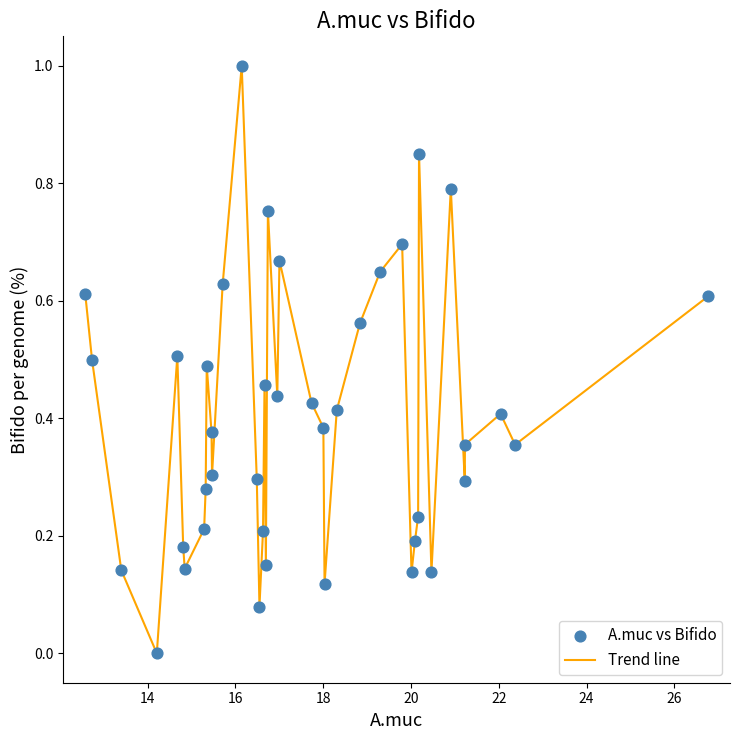

What is the maximum value shown in the chart?

1.0